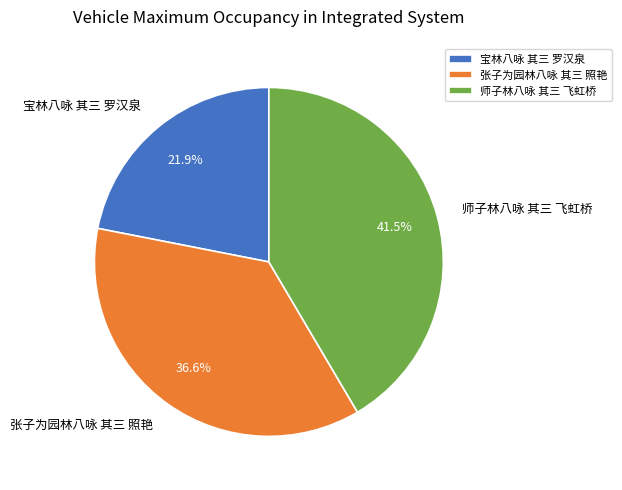

Which slice is the largest?

师子林八咏 其三 飞虹桥